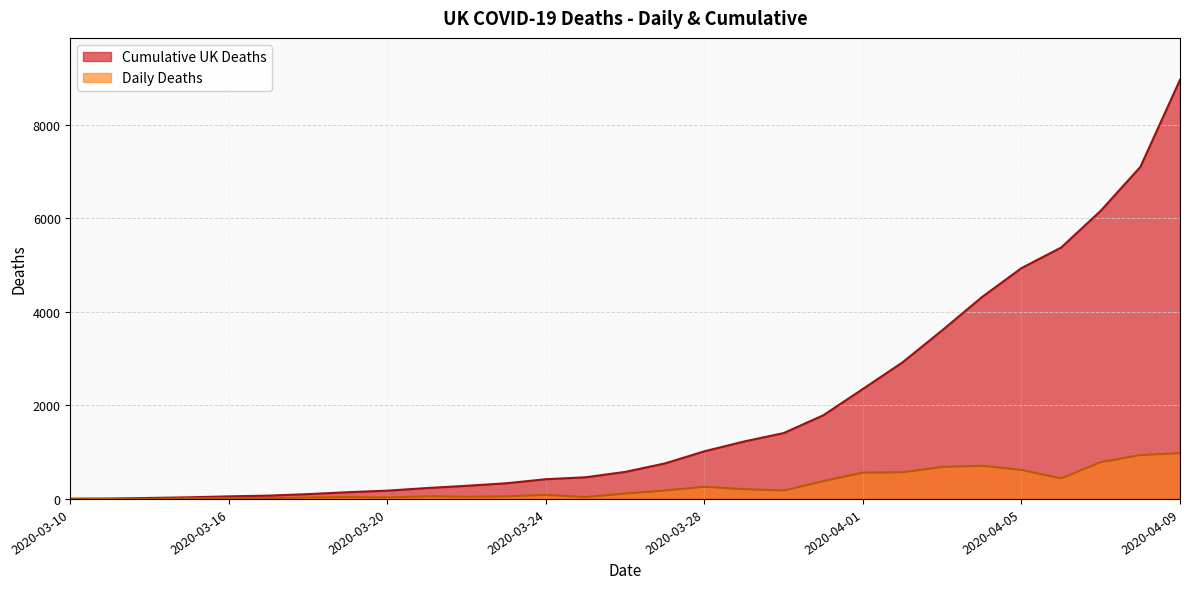

True or false: Daily Deaths and Cumulative UK Deaths intersect in this chart.

False